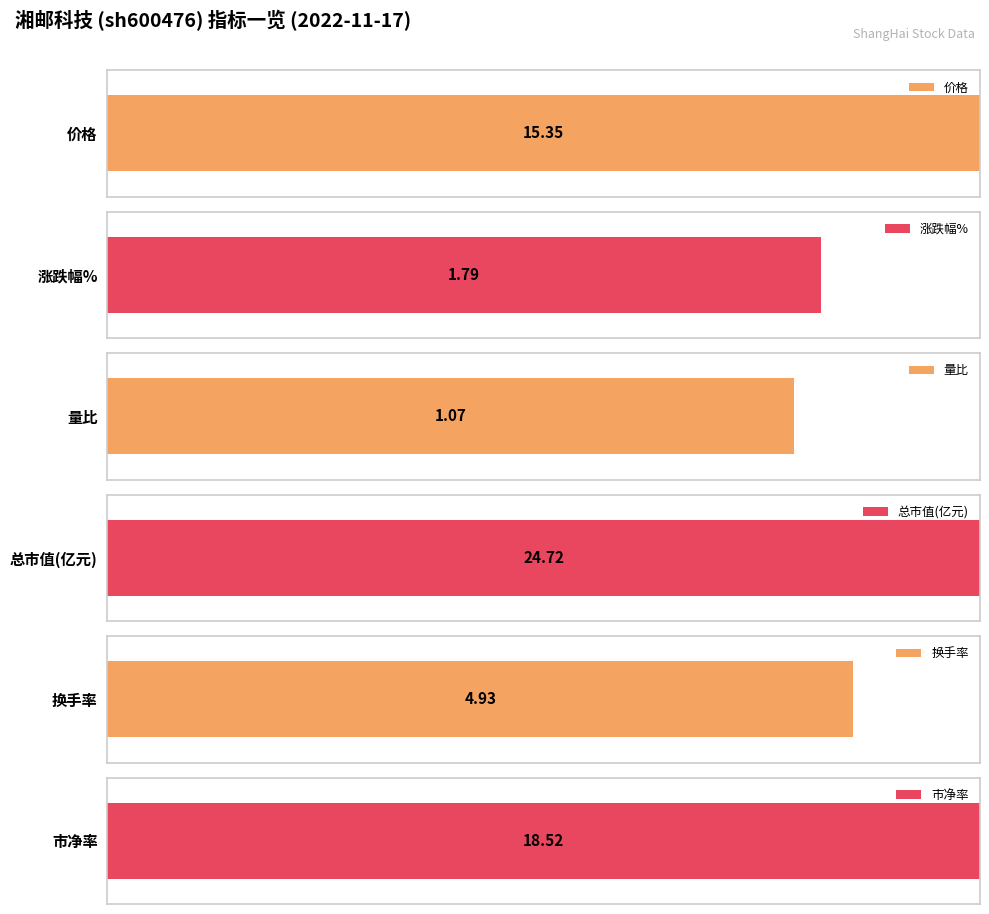

At 2022-11-17, list the series in order from smallest to largest.

量比, 涨跌幅%, 换手率, 价格, 市净率, 总市值(亿元)